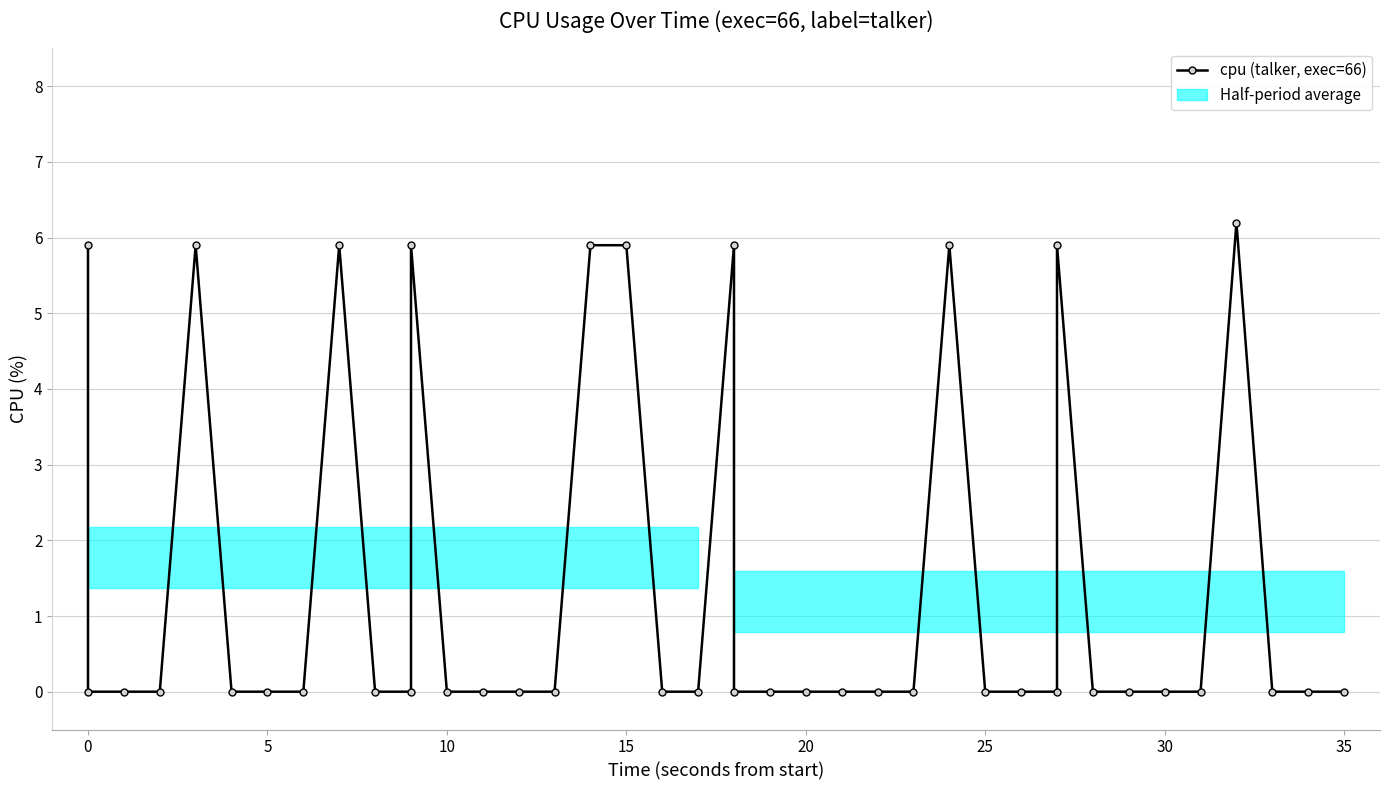

How many lines are shown in the chart?

1